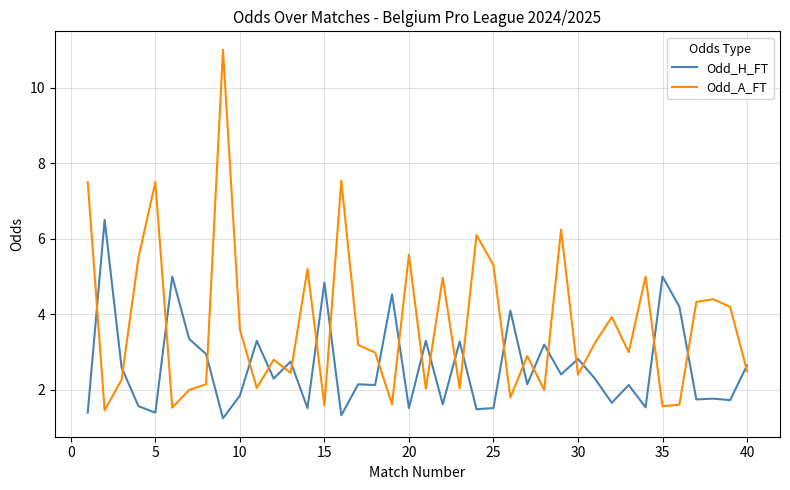

Which series has the widest spread of values?

Odd_A_FT